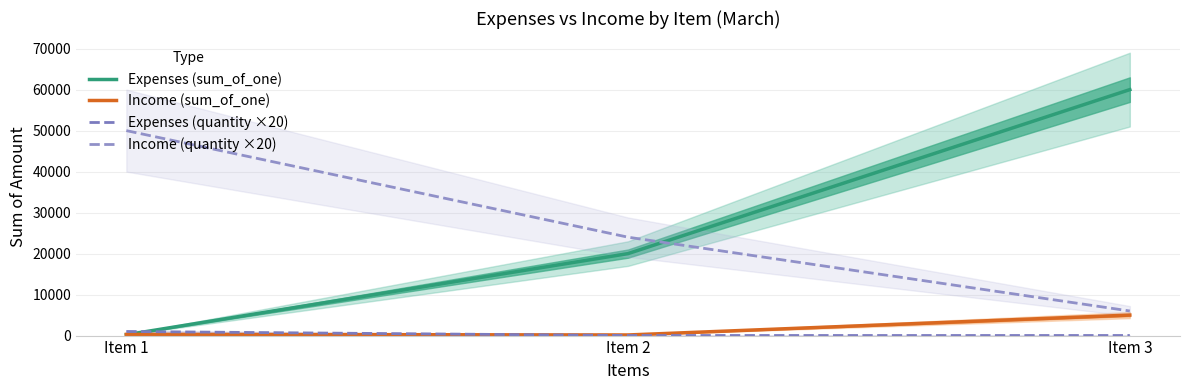

What is the value of the Income (sum_of_one) point at the 3rd from the left?

5000